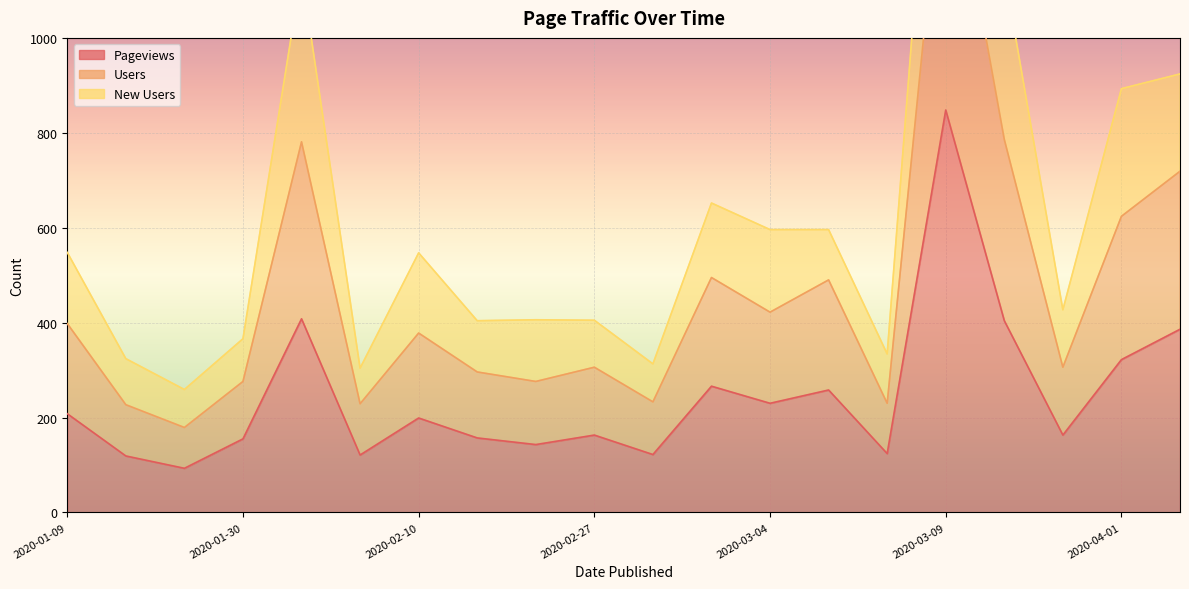

What is the difference between the Users values at 2020-02-20 and 2020-01-31?

102